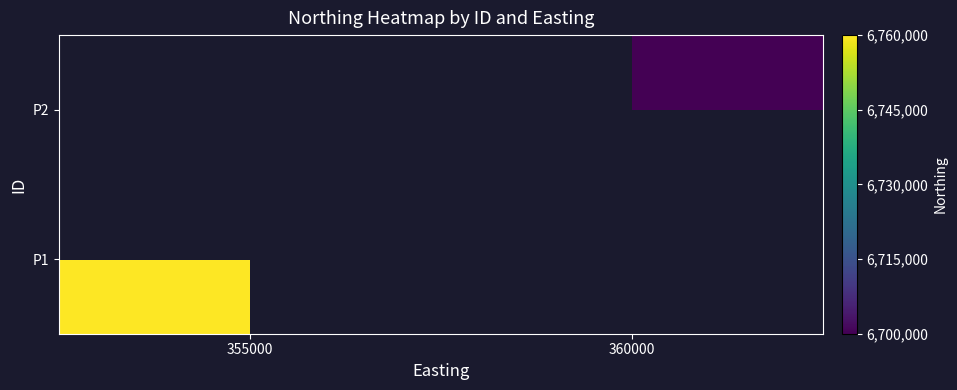

How many distinct data groups are displayed?

2